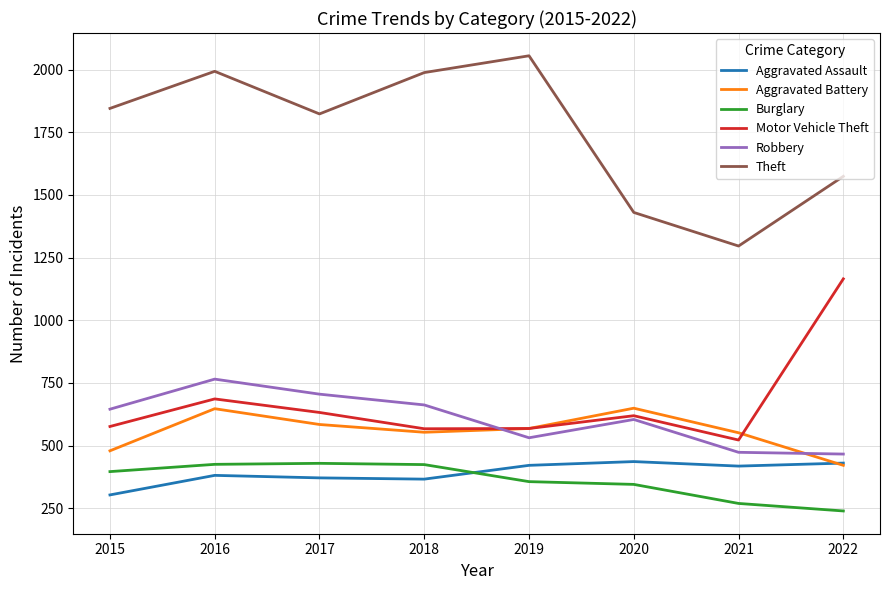

At which category is the sum across all series the highest?

2016